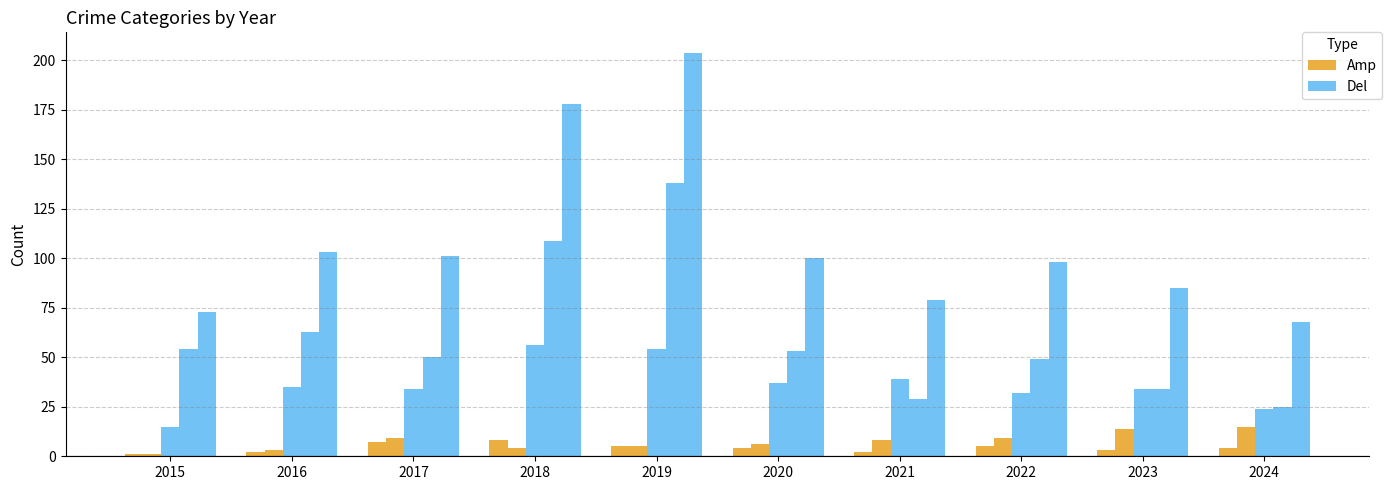

Rank the series by their average value, from lowest to highest.

Amp, Del